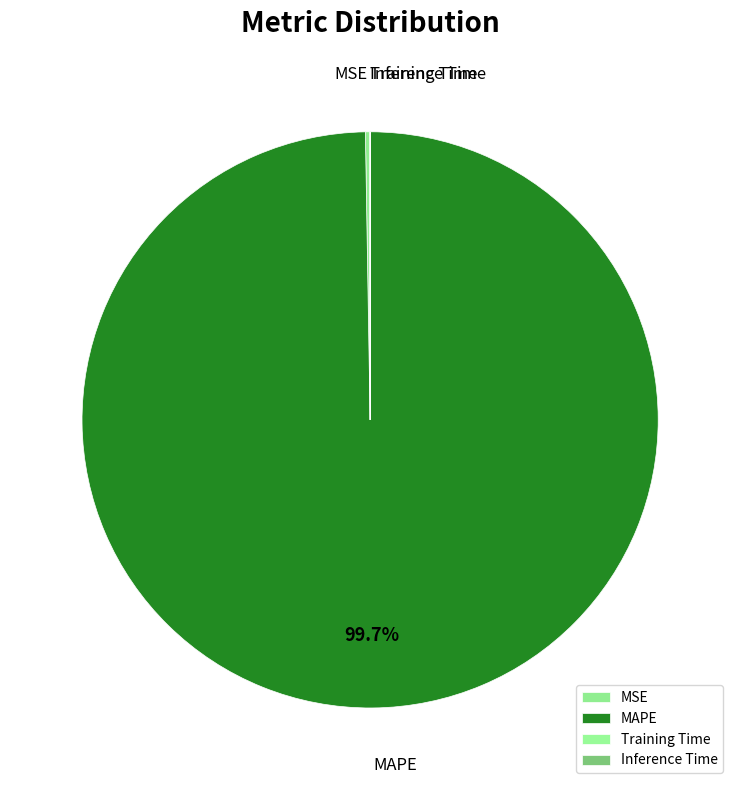

Which slice represents more than half of the pie?

MAPE